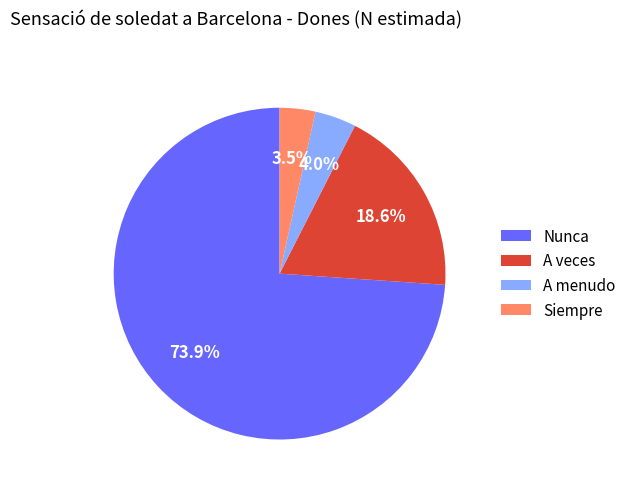

Which category accounts for the majority?

Nunca